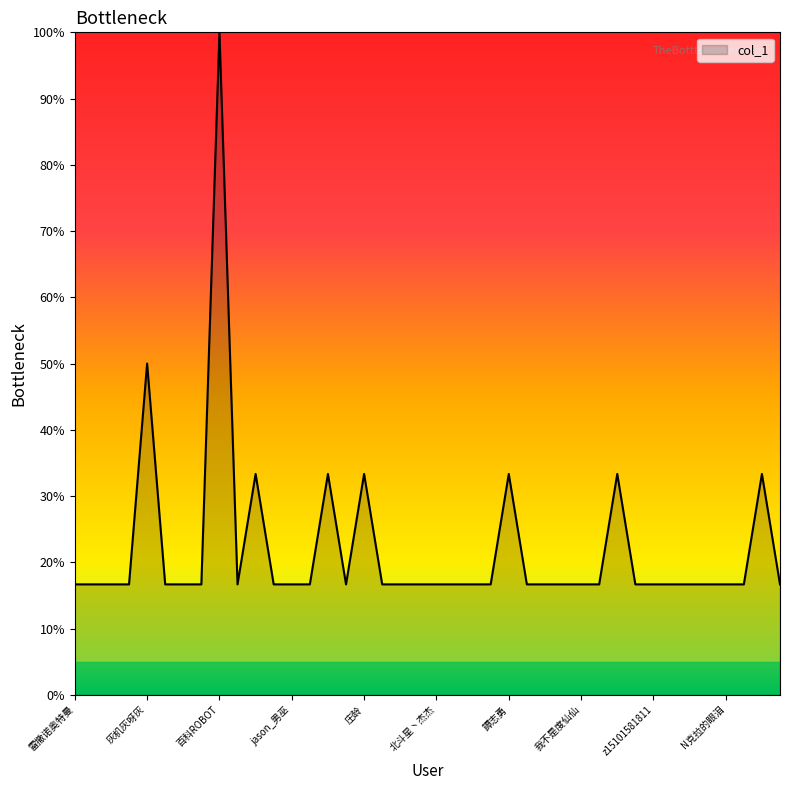

What is the minimum value shown in the chart?

16.7